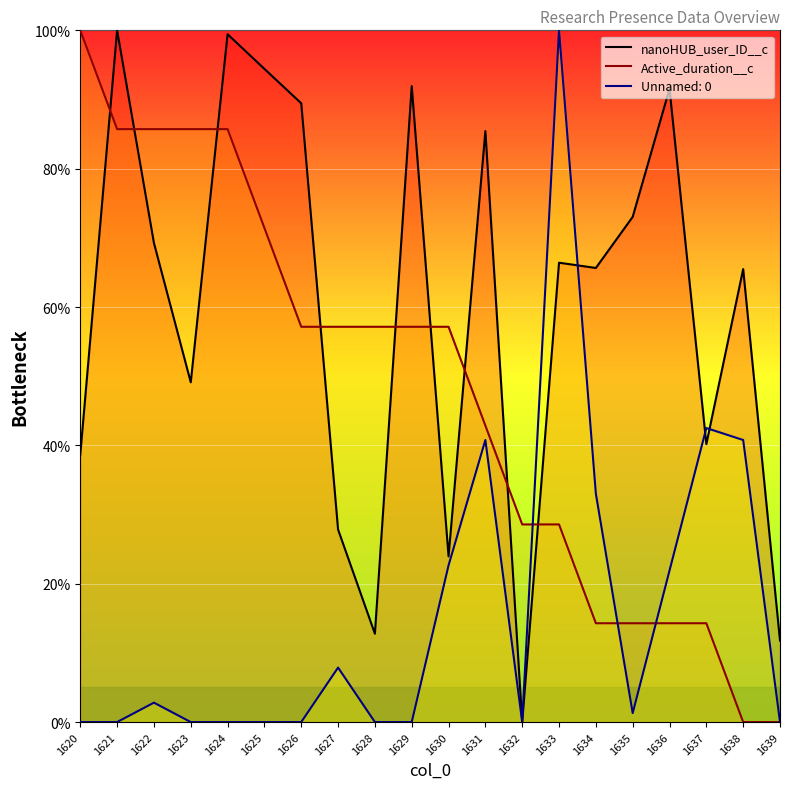

Between which two adjacent categories do nanoHUB_user_ID__c and Active_duration__c first intersect?

1620 and 1621